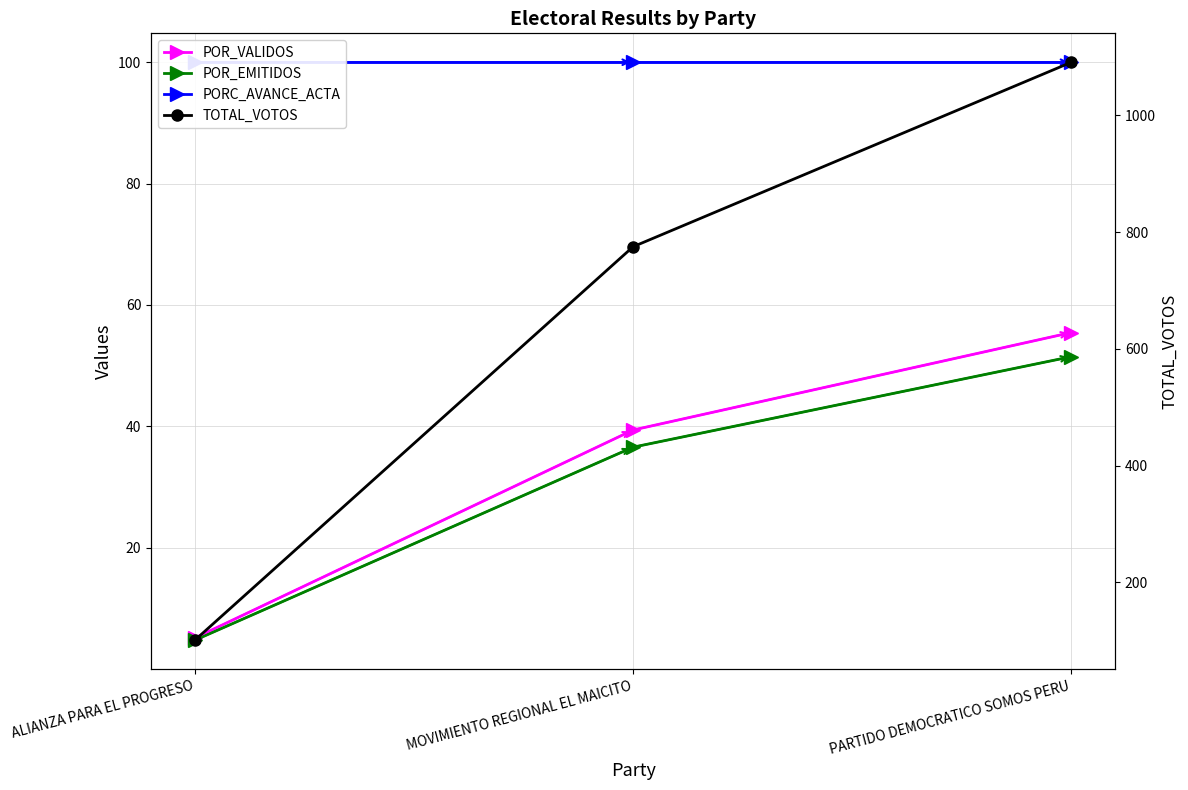

What is the average value of the PORC_AVANCE_ACTA series?

100.0